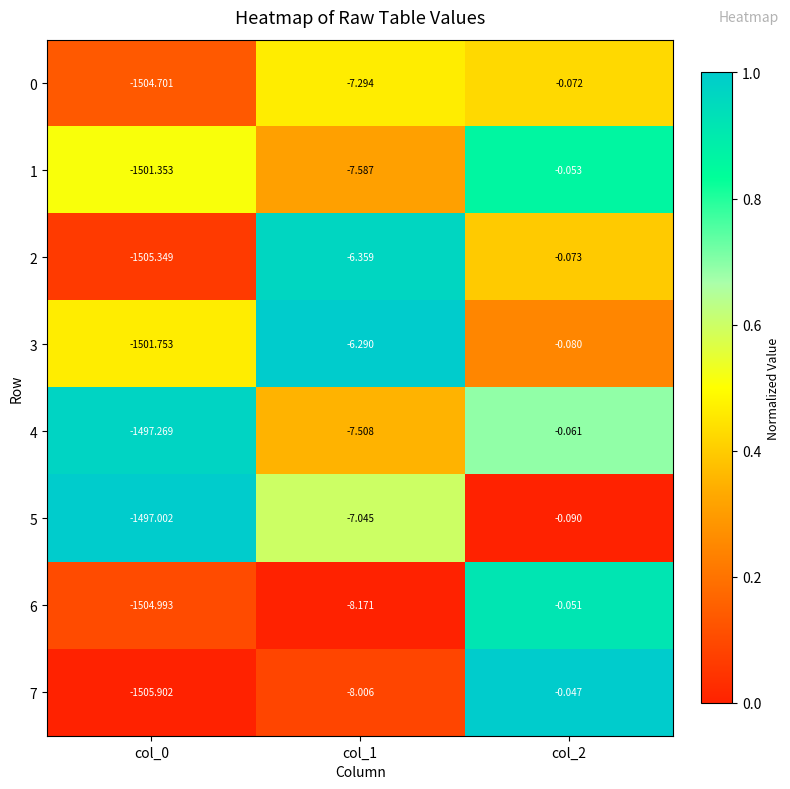

Reading left to right, transcribe all the data shown in this chart.

0: col_0=-1504.7	col_1=-7.3	col_2=-0.1
1: col_0=-1501.4	col_1=-7.6	col_2=-0.1
2: col_0=-1505.3	col_1=-6.4	col_2=-0.1
3: col_0=-1501.8	col_1=-6.3	col_2=-0.1
4: col_0=-1497.3	col_1=-7.5	col_2=-0.1
5: col_0=-1497.0	col_1=-7.0	col_2=-0.1
6: col_0=-1505.0	col_1=-8.2	col_2=-0.1
7: col_0=-1505.9	col_1=-8.0	col_2=-0.0